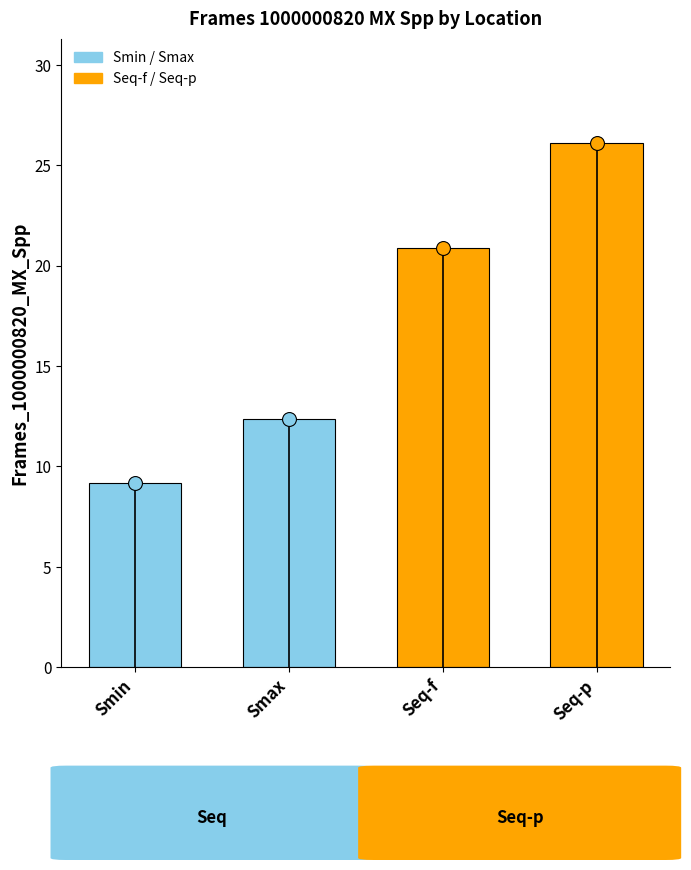

What is the label of the 2nd bar from the left?

Smax